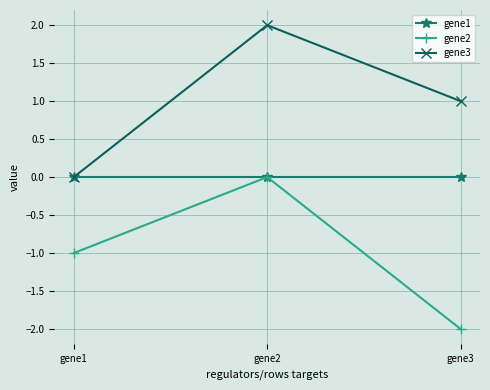

How many data points in gene2 are above -1?

1